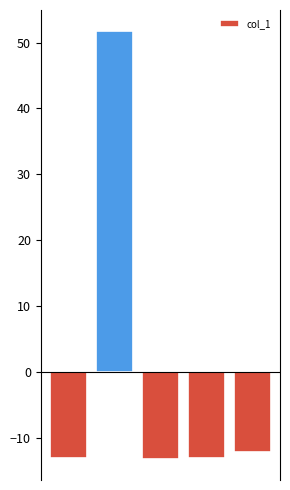

What is the greatest value displayed?

51.7